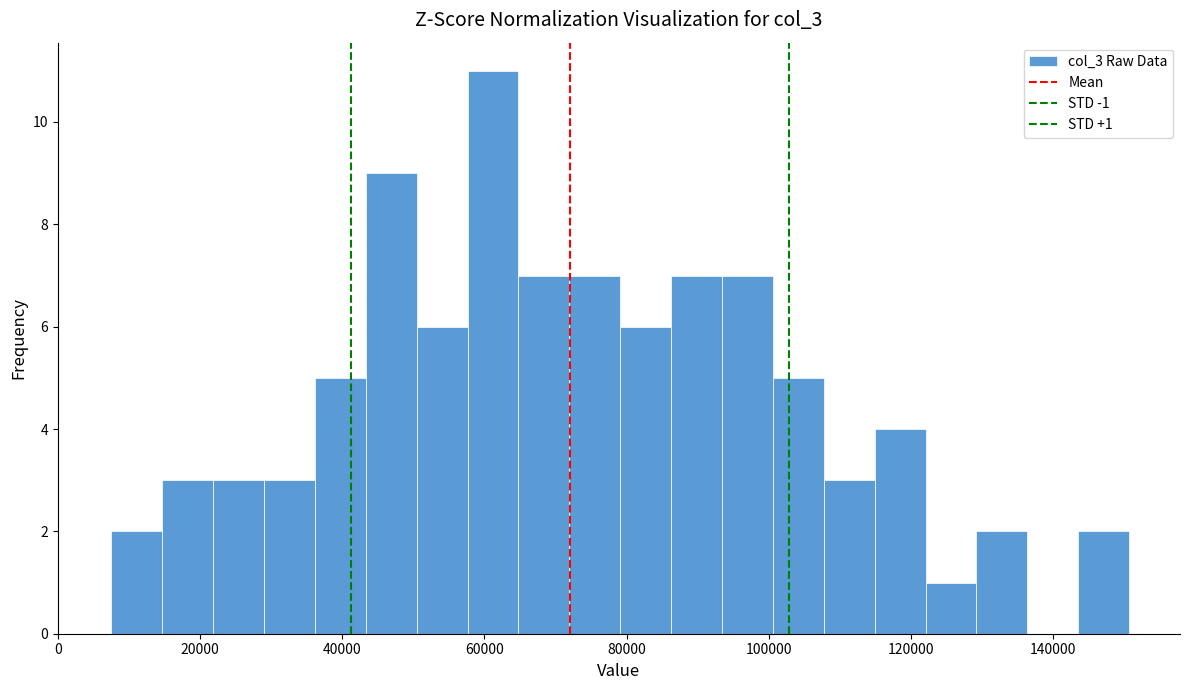

Around what value on the x-axis is the tallest bar? Give the approximate position of its centre, as read against the axis.

62000